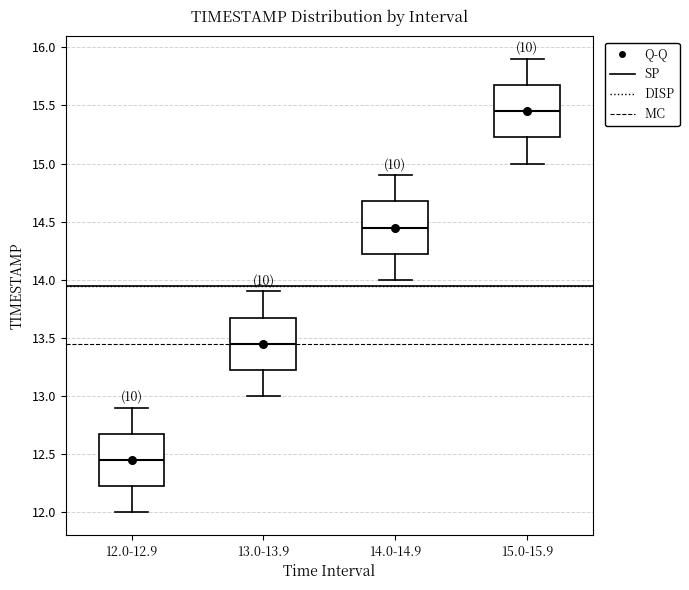

Reading left to right, transcribe this box plot: for each box, give where its median line is, the range the box spans, and where its two whiskers end, as read against the y-axis. The values are not printed on the chart, so give them approximately, as read against the axis.

12.0-12.9: median 12.45, box 12.25 to 12.70, whiskers 12.00 to 12.90
13.0-13.9: median 13.45, box 13.25 to 13.70, whiskers 13.00 to 13.90
14.0-14.9: median 14.45, box 14.25 to 14.70, whiskers 14.00 to 14.90
15.0-15.9: median 15.45, box 15.25 to 15.70, whiskers 15.00 to 15.90